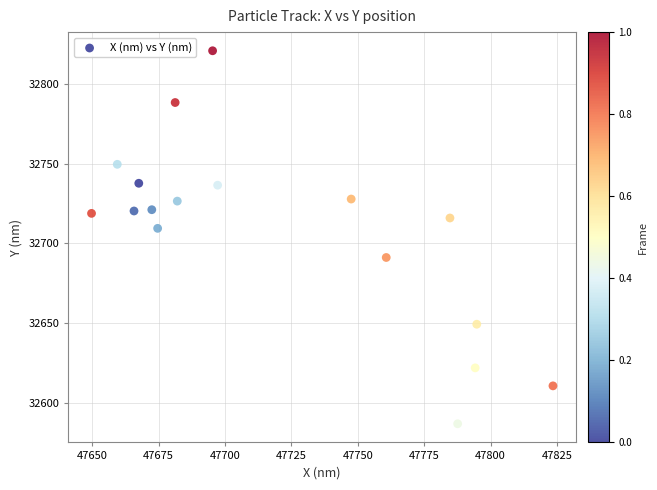

What Y value in the scatter plot is closest to 32703?

32709.4